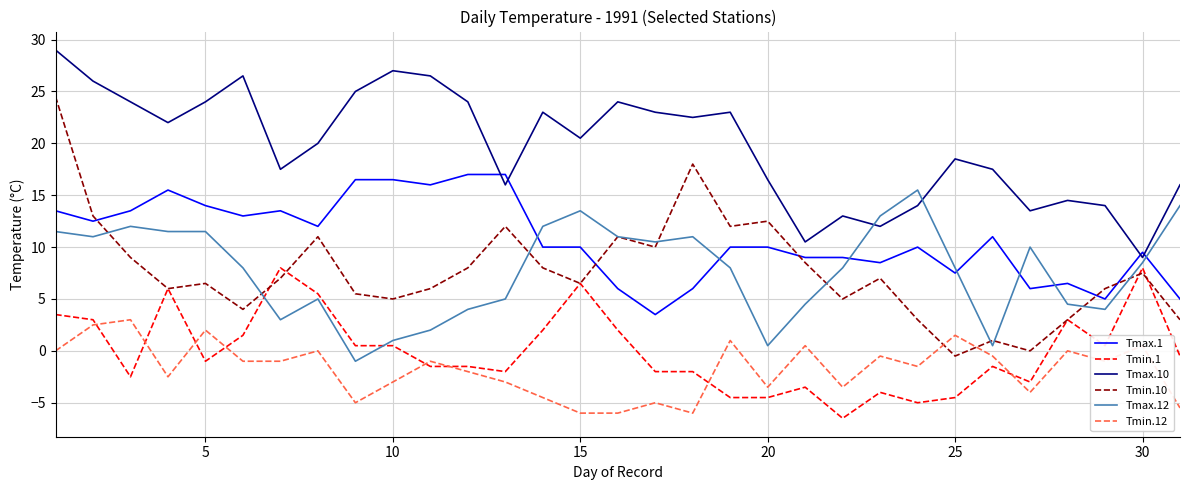

Which series has the largest total across all categories?

Tmax.10